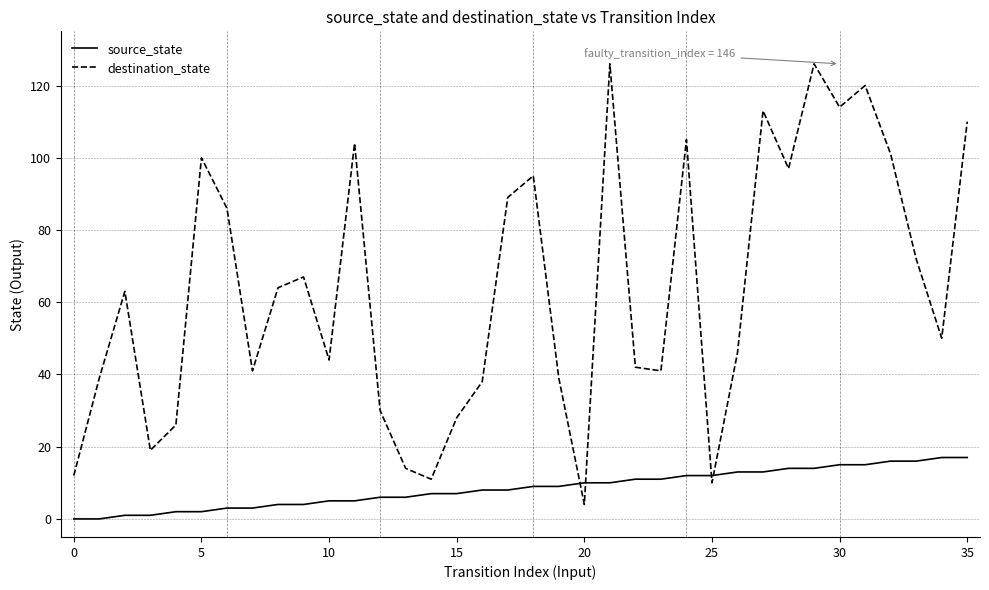

Is this an area chart (filled region under the line)?

No